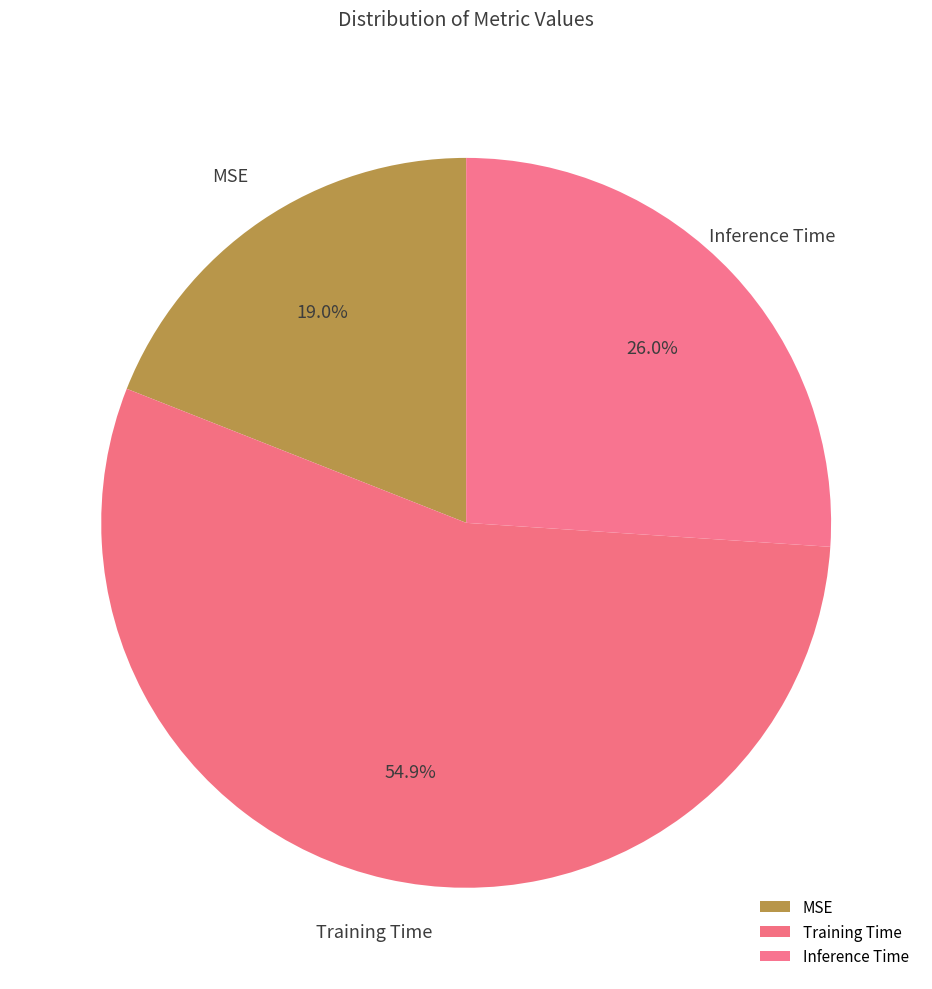

To the nearest percent, what is the combined percentage of Training Time and Inference Time?

81%